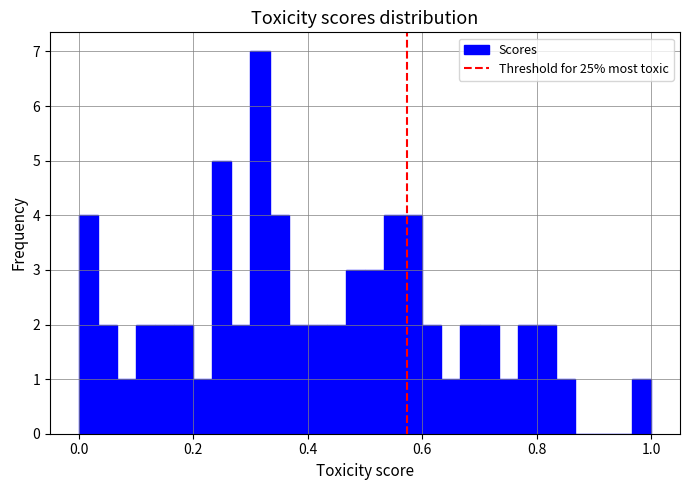

Read against the x-axis, roughly where is the centre of the tallest bar?

0.32